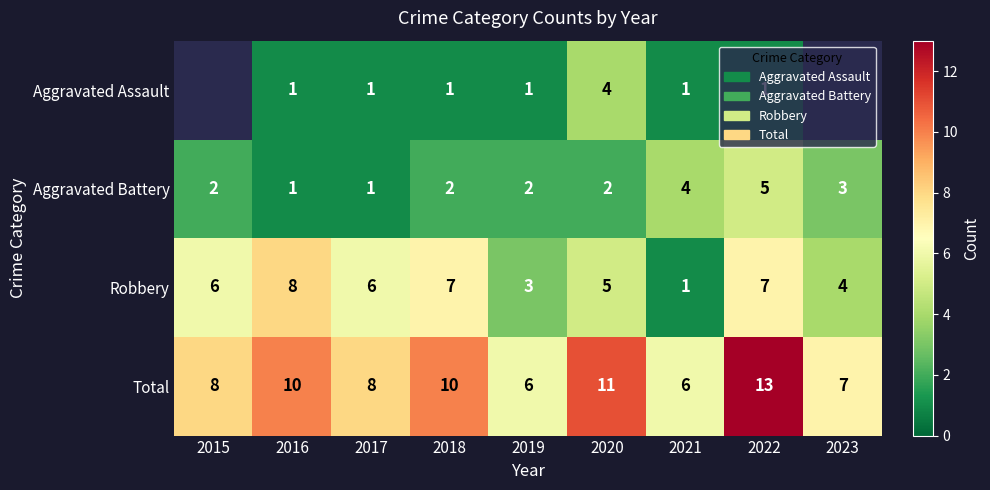

True or false: Total has a value of 4 at 2015.

False